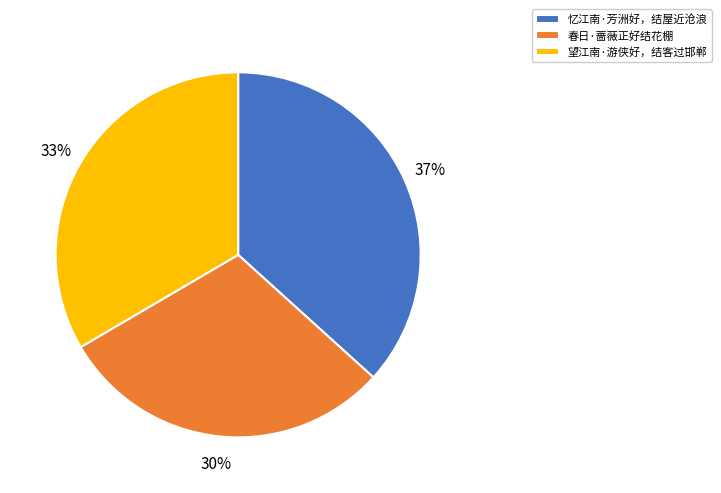

What is the largest slice in the pie chart?

忆江南·芳洲好，结屋近沧浪